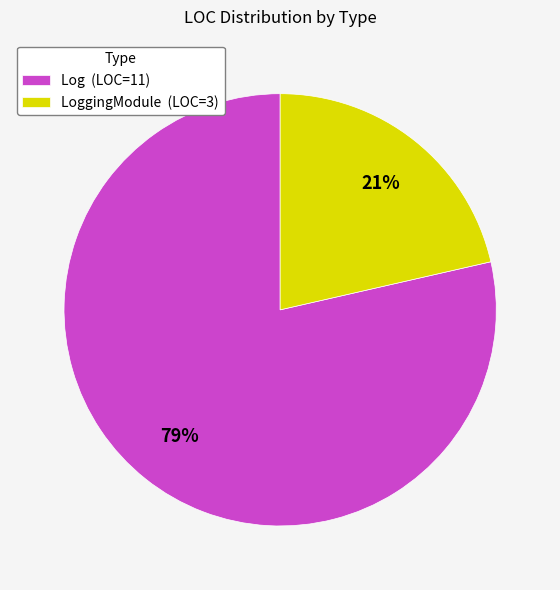

Combined, do Log (LOC=11) and LoggingModule (LOC=3) account for over 50%?

Yes